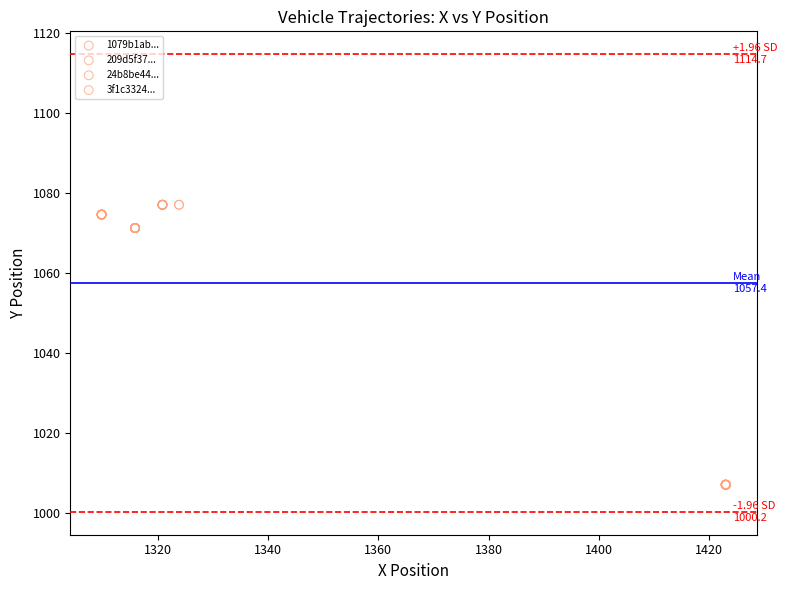

Which series reaches the minimum Y coordinate?

1079b1ab...